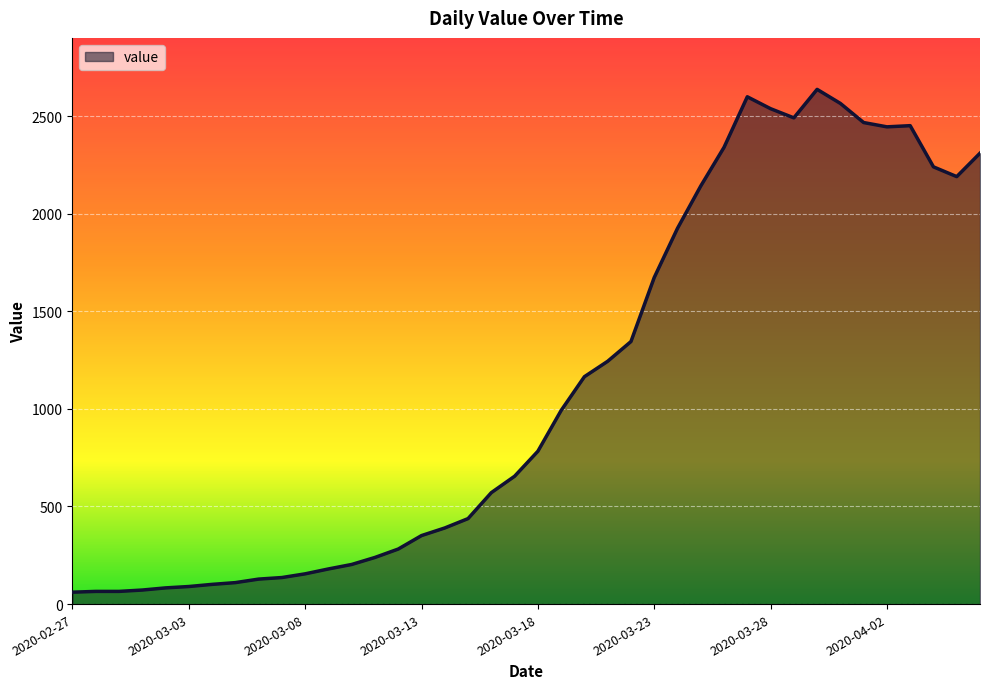

What is the maximum value shown in the chart?

2637